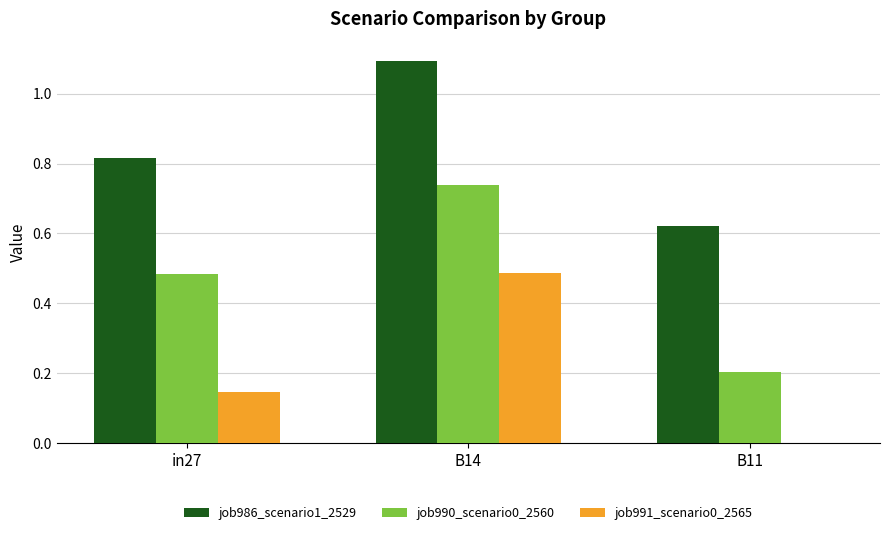

Is the value of job991_scenario0_2565 at B11 greater than the value of job990_scenario0_2560 at B11?

No